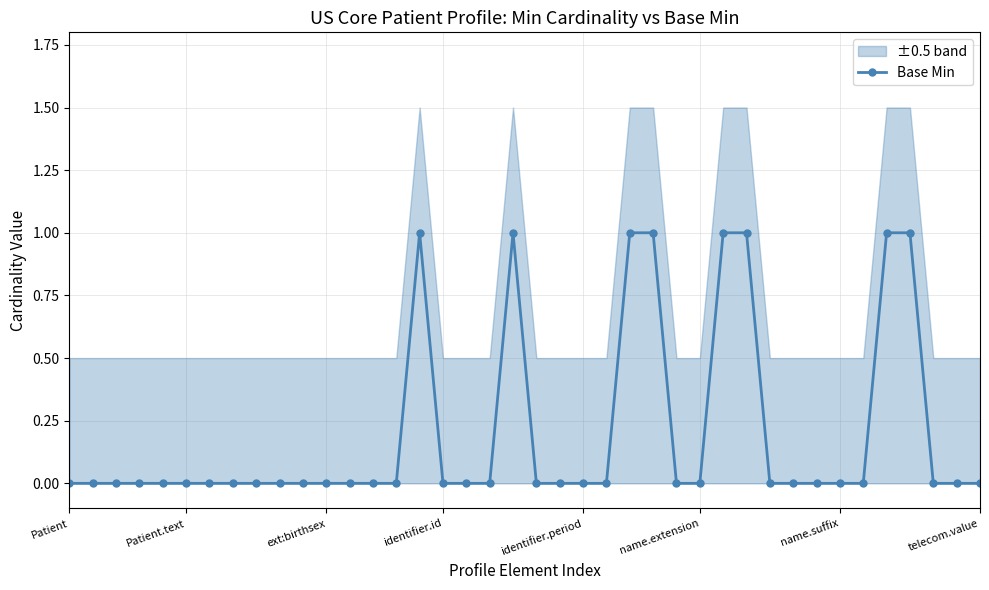

How many points are higher than both their immediate neighbors (excluding endpoints)?

2